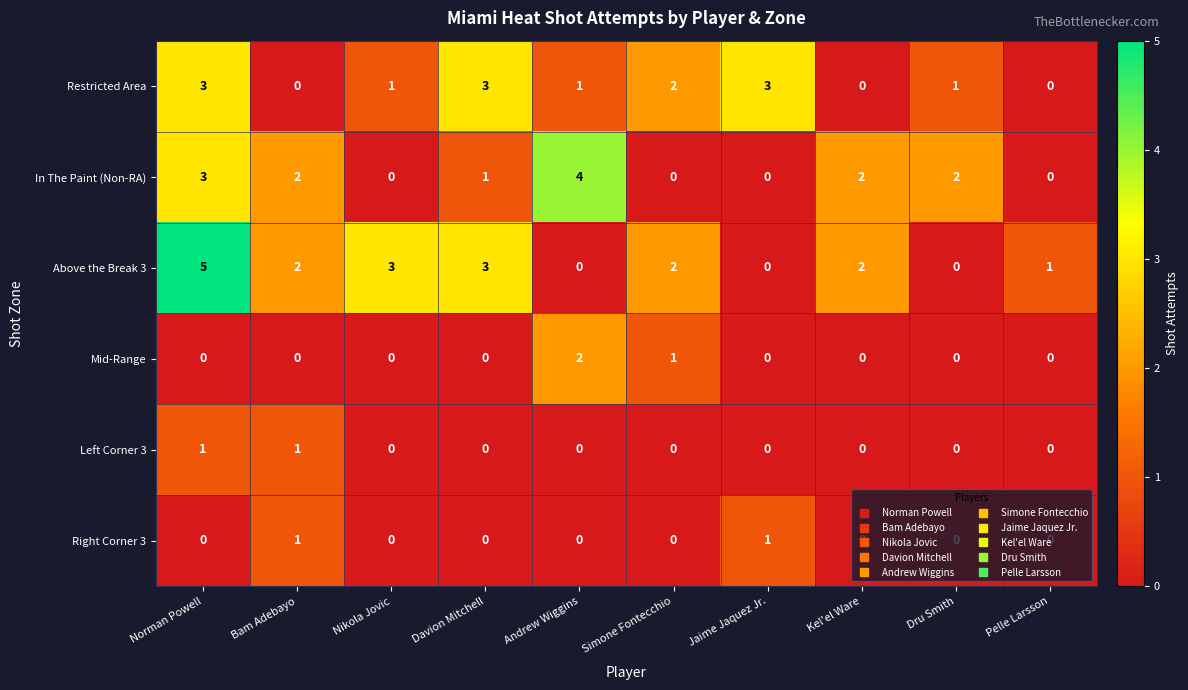

What is the greatest value displayed?

5